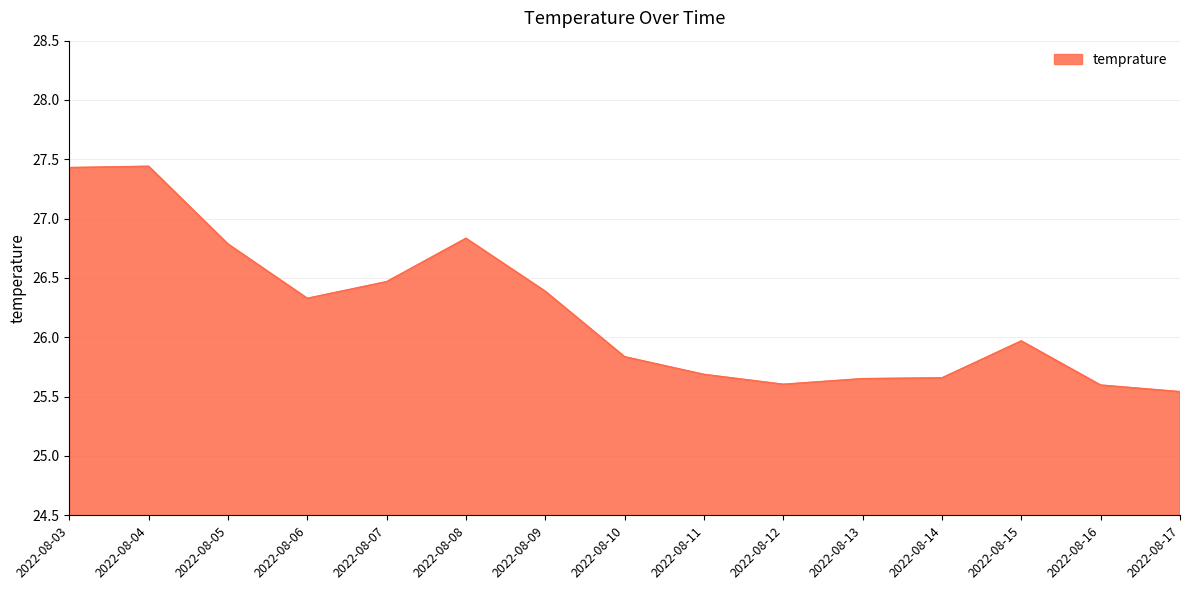

True or false: the data shows 27.4 at 2022-08-03.

True